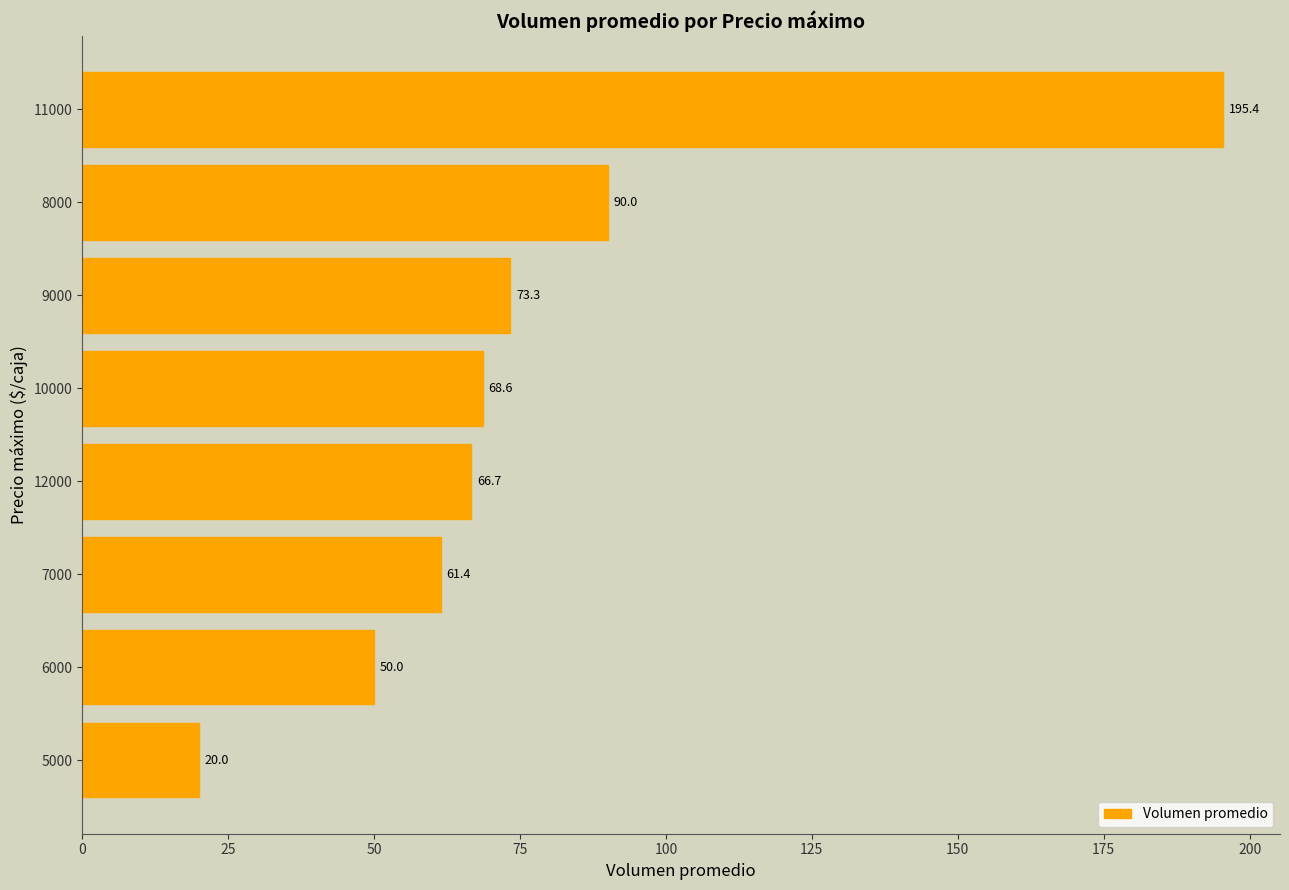

Rank the categories by value from lowest to highest.

5000, 6000, 7000, 12000, 10000, 9000, 8000, 11000